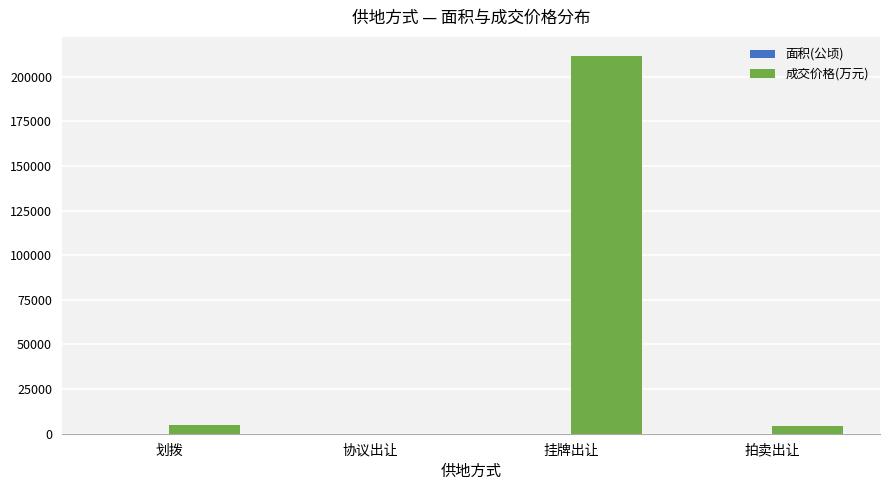

Which category has the highest value in the 成交价格(万元) series?

挂牌出让